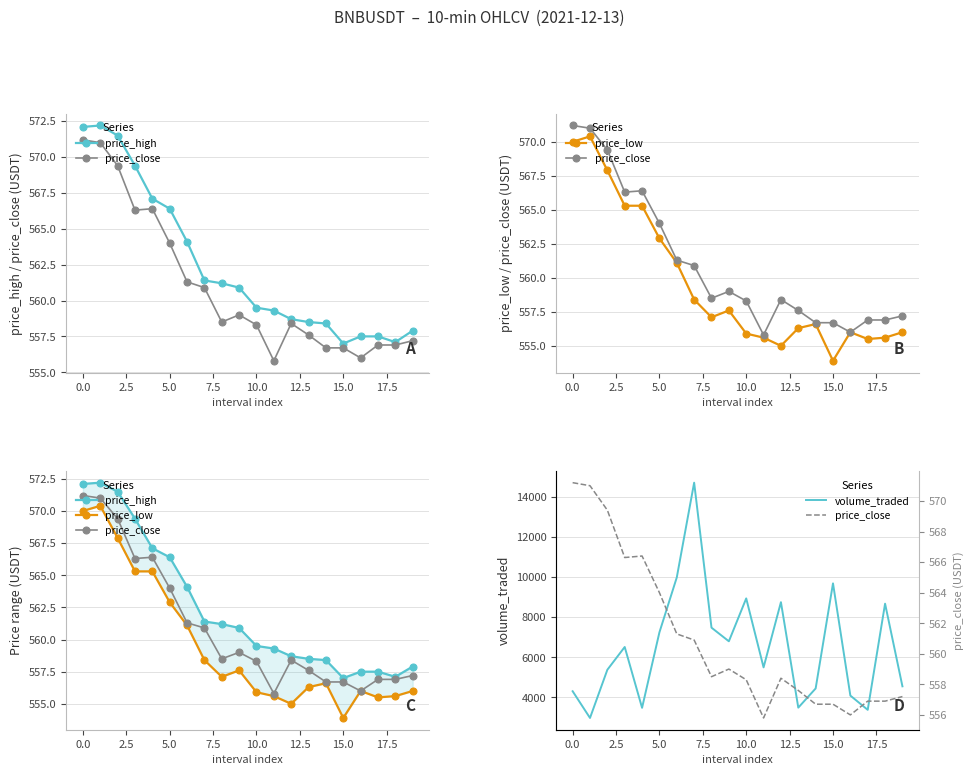

Which series has the largest range (max minus min)?

volume_traded